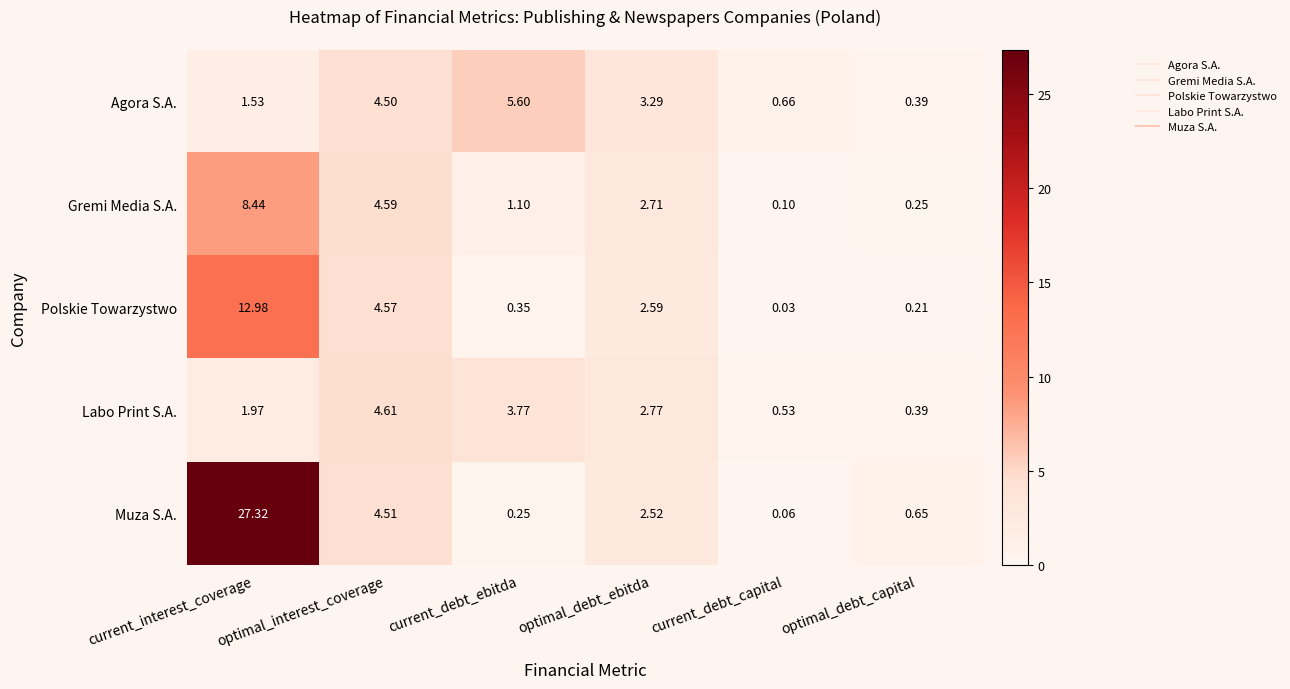

At which category does the chart reach its minimum across all series?

current_debt_capital